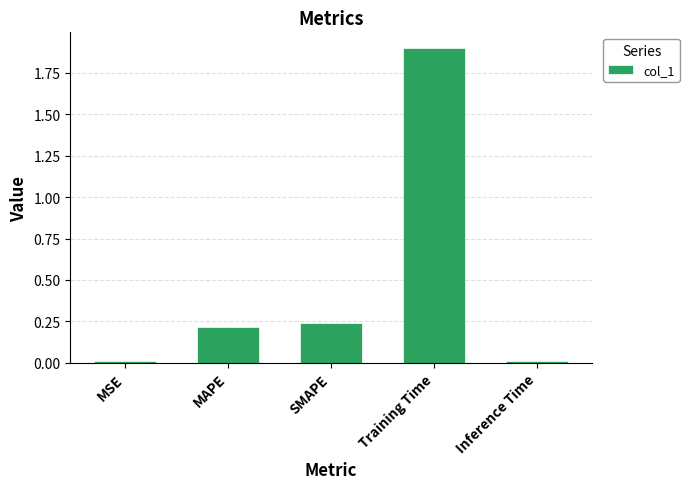

How many bars are there in total?

5